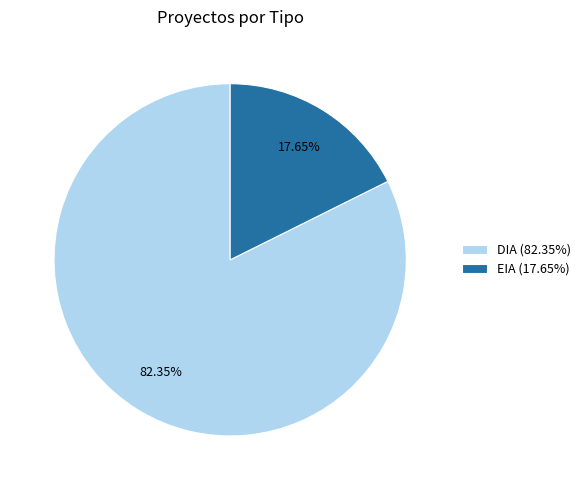

To the nearest percent, what is the difference between the largest and smallest slice percentages?

65%